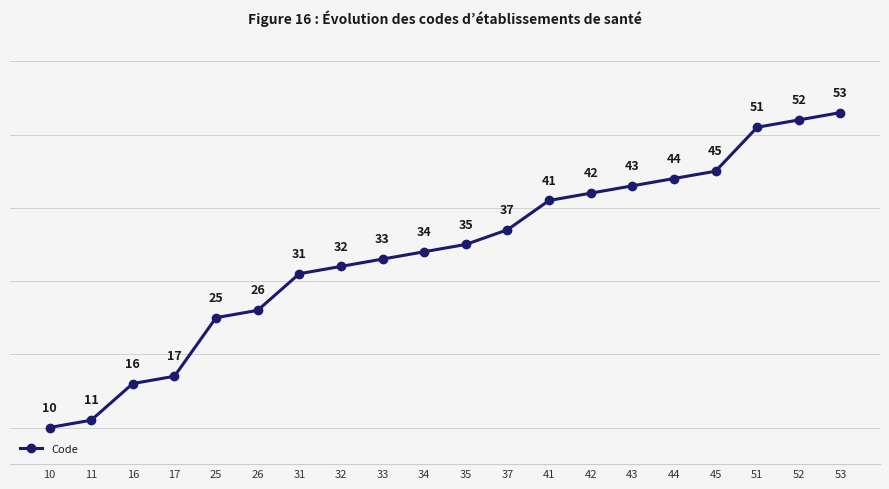

Is it true that the value at 34 is 34?

True